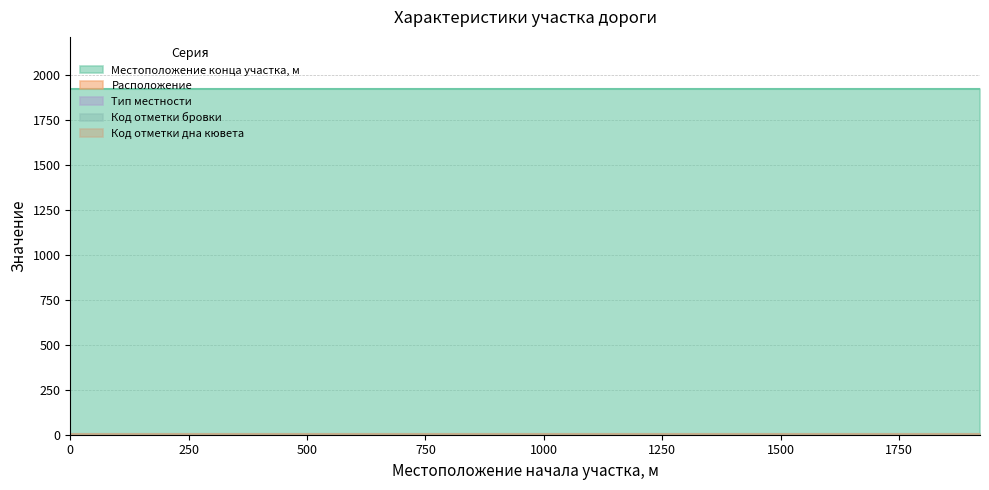

Reading left to right, extract all data points from this chart.

Местоположение конца участка, м: 1921	1921
Расположение: 1	1
Тип местности: 1	1
Код отметки бровки: 2	2
Код отметки дна кювета: 2	2